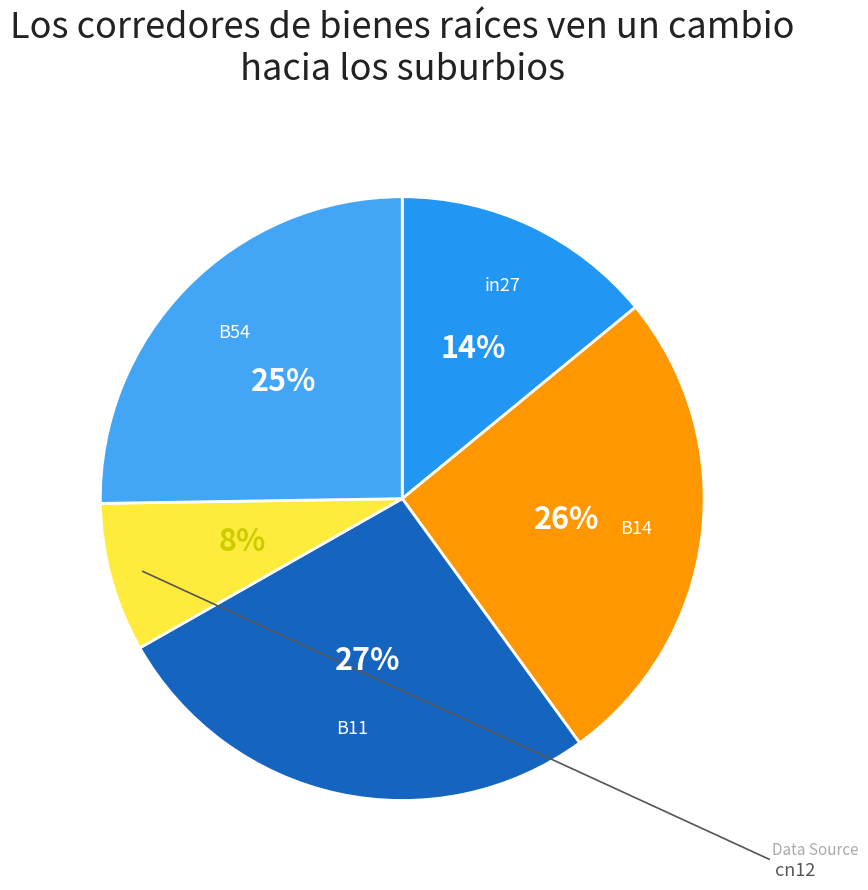

To the nearest percent, what is the difference between the B11 and in27 slice percentages?

13%